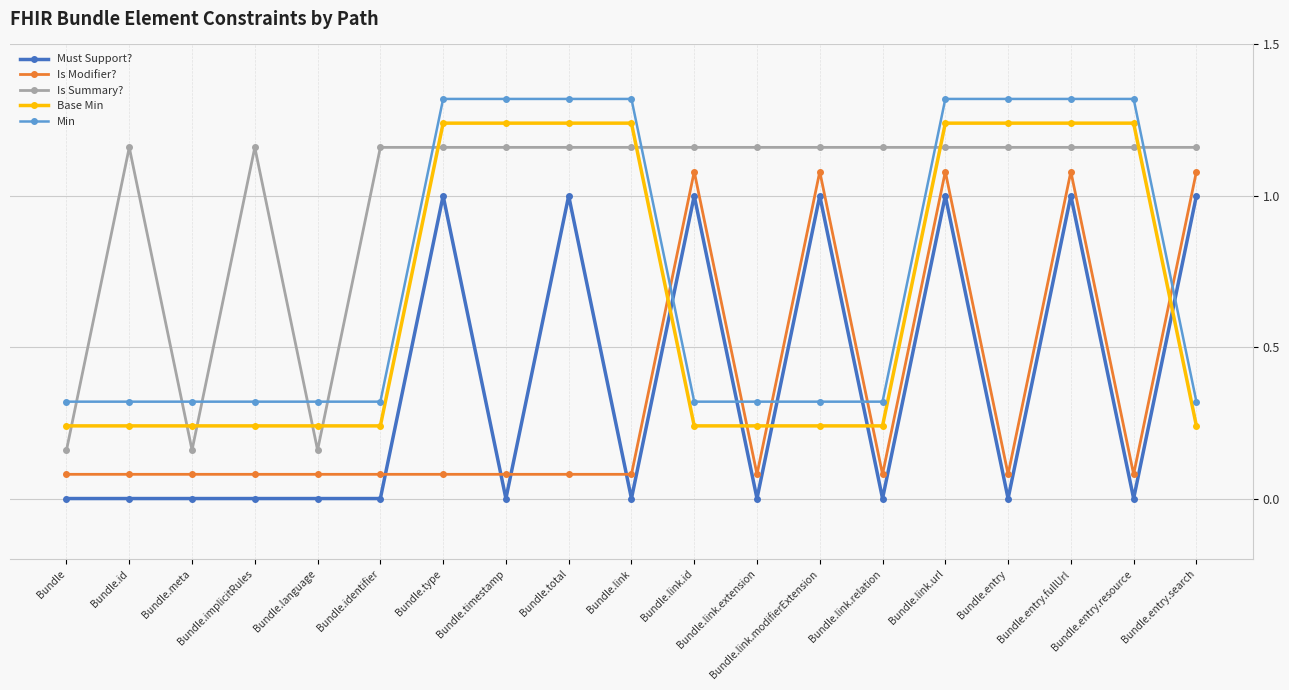

List the series in order of their peak value, highest first.

Min, Base Min, Is Summary?, Is Modifier?, Must Support?